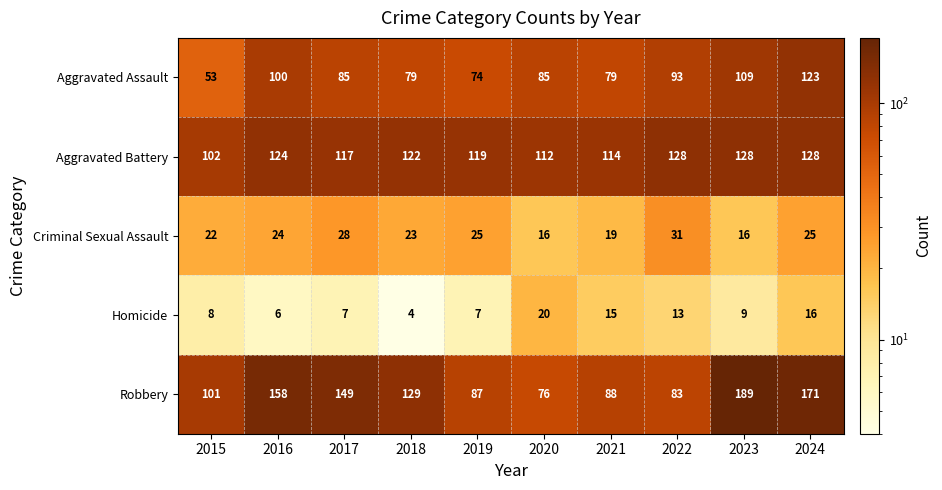

True or false: Homicide has a value of 13 at 2015.

False